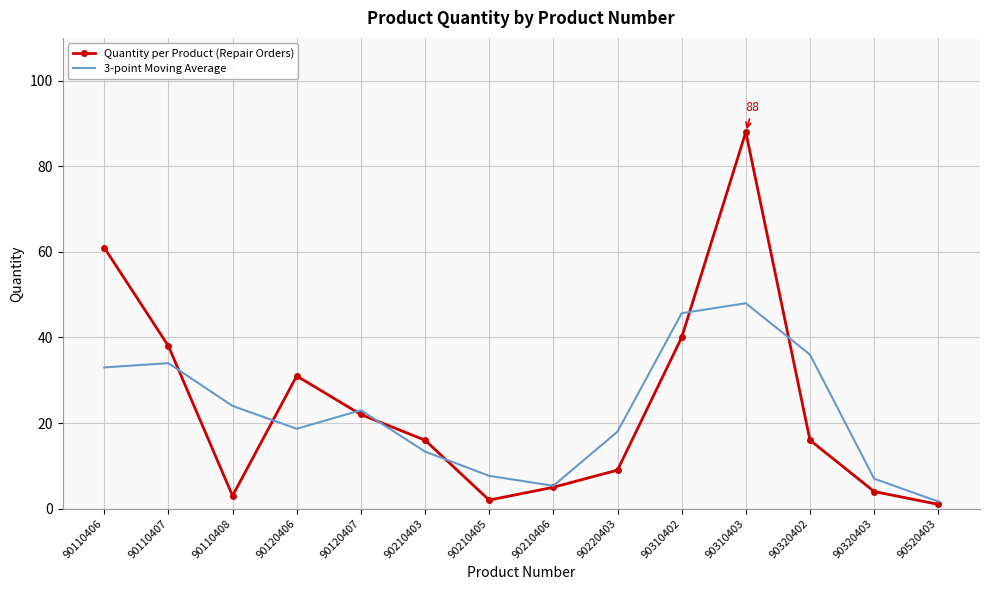

Reading left to right, list all the values displayed in this chart.

Quantity per Product (Repair Orders): 90110406=61.0	90110407=38.0	90110408=3.0	90120406=31.0	90120407=22.0	90210403=16.0	90210405=2.0	90210406=5.0	90220403=9.0	90310402=40.0	90310403=88.0	90320402=16.0	90320403=4.0	90520403=1.0
3-point Moving Average: 90110406=33.0	90110407=34.0	90110408=24.0	90120406=18.7	90120407=23.0	90210403=13.3	90210405=7.7	90210406=5.3	90220403=18.0	90310402=45.7	90310403=48.0	90320402=36.0	90320403=7.0	90520403=1.7